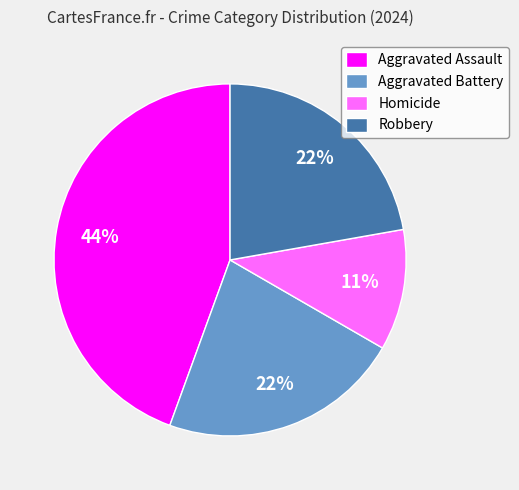

To the nearest percent, what portion does Aggravated Assault represent?

44%